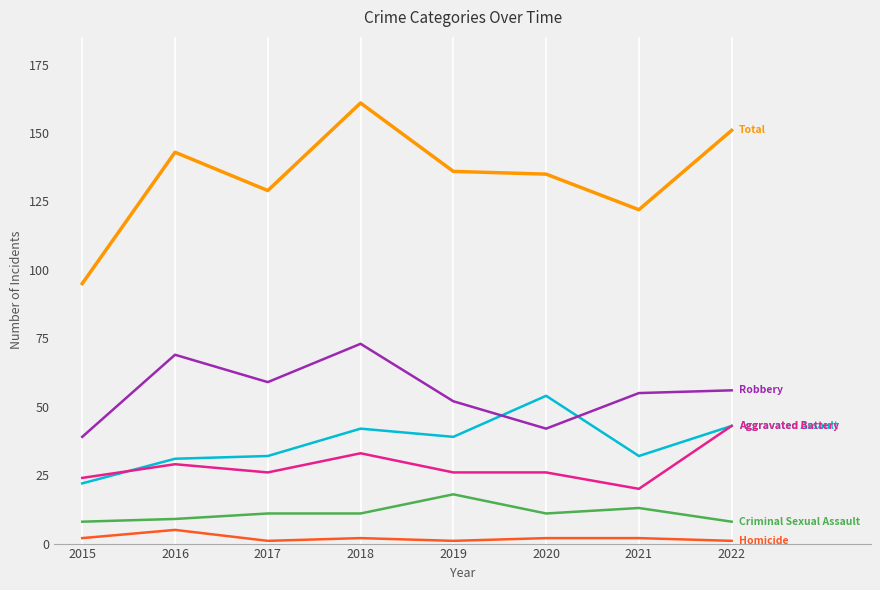

What is the total value across all series at 2020?

270